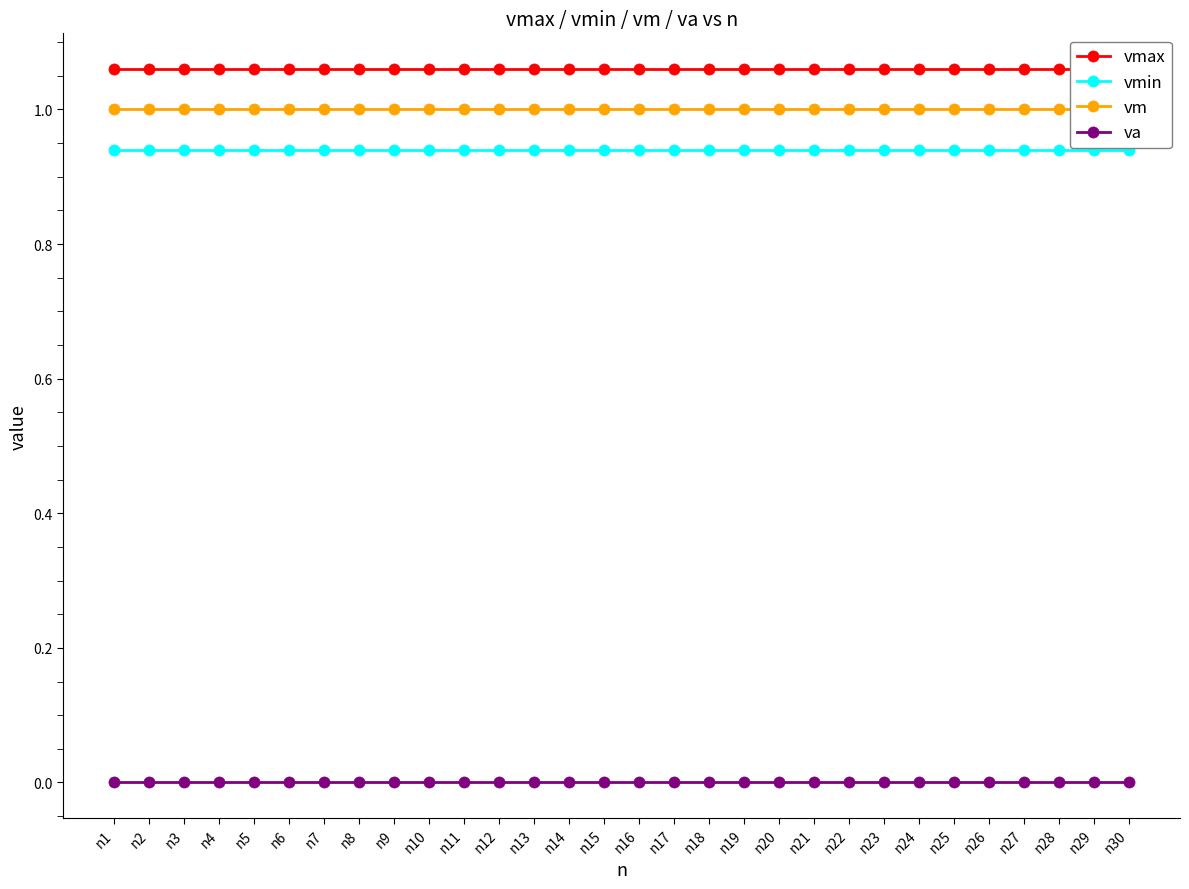

Rank the series at n10 from lowest to highest value.

va, vmin, vm, vmax